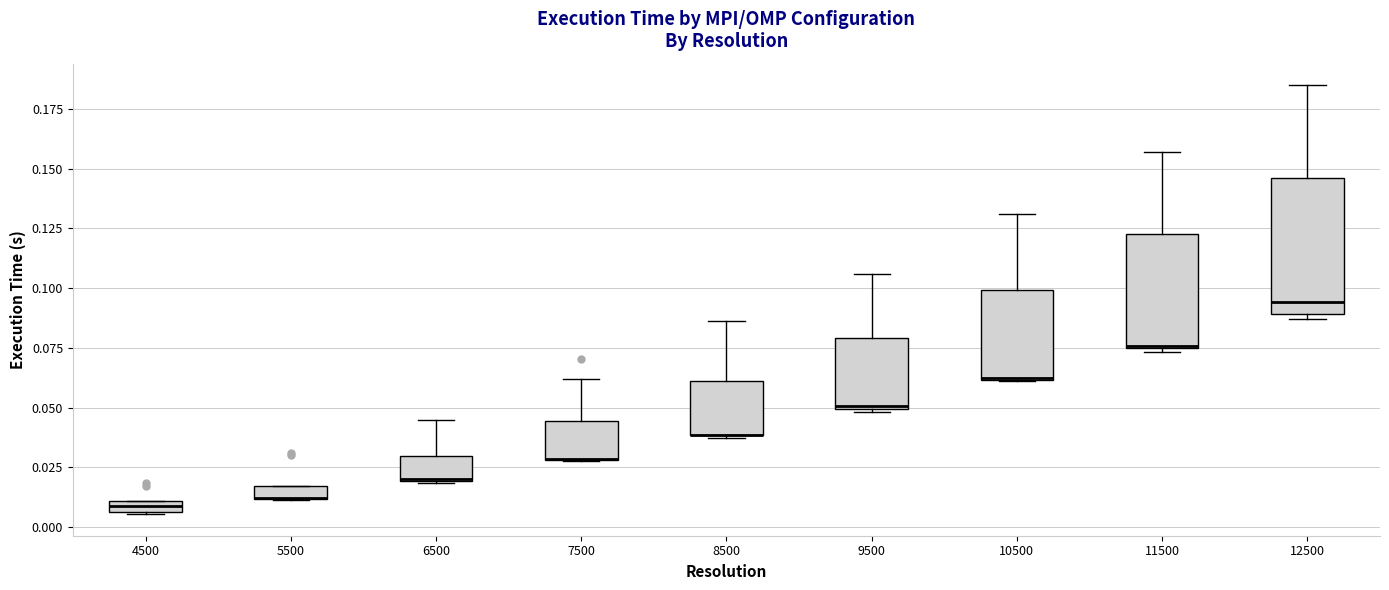

Where does the median line of the box at x = 12500 sit on the y-axis? The values are not printed on the chart, so give them approximately, as read against the axis.

0.095